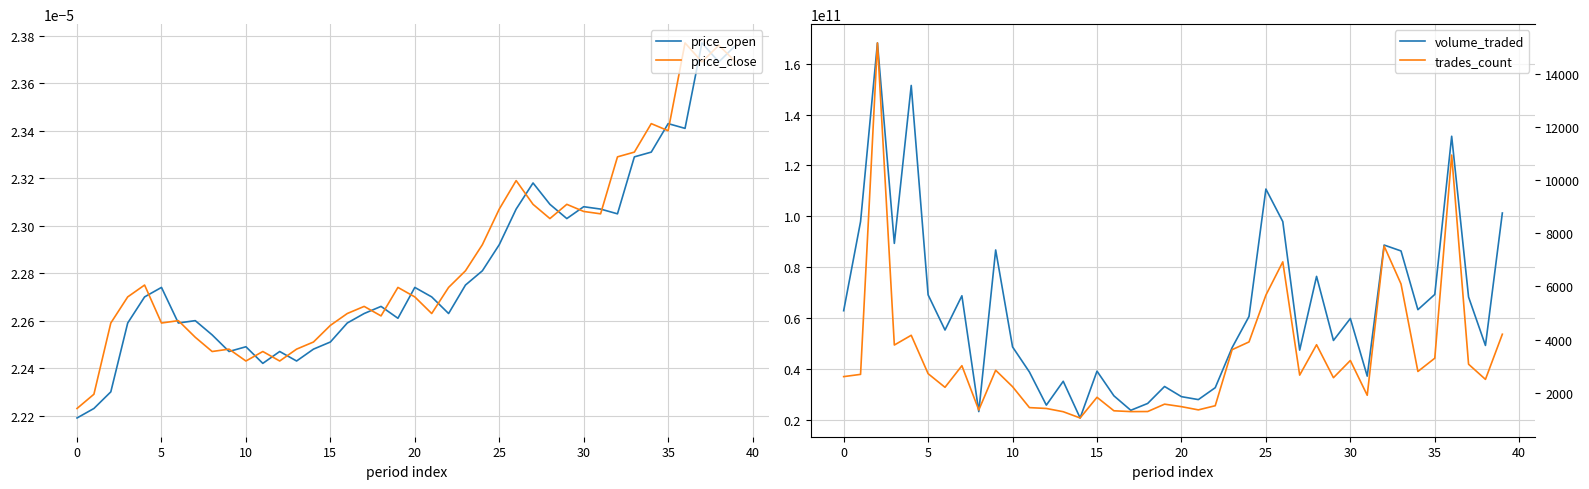

Which category has the highest value in the price_open series?

37